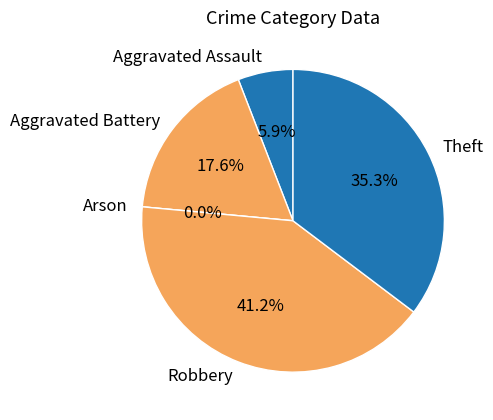

Is Aggravated Battery the majority of the pie?

No